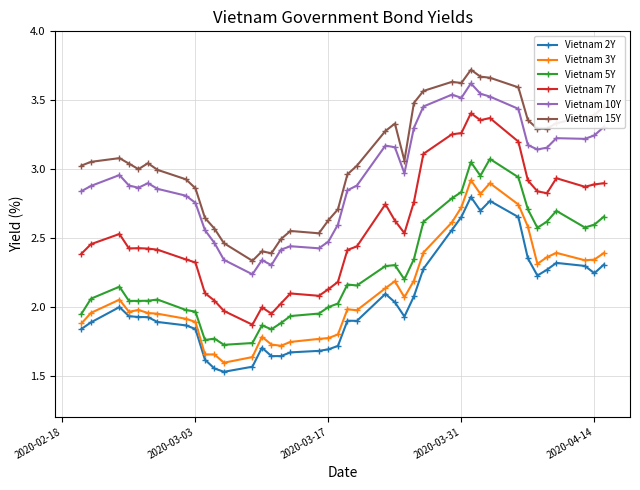

True or false: Vietnam 5Y and Vietnam 10Y intersect in this chart.

False